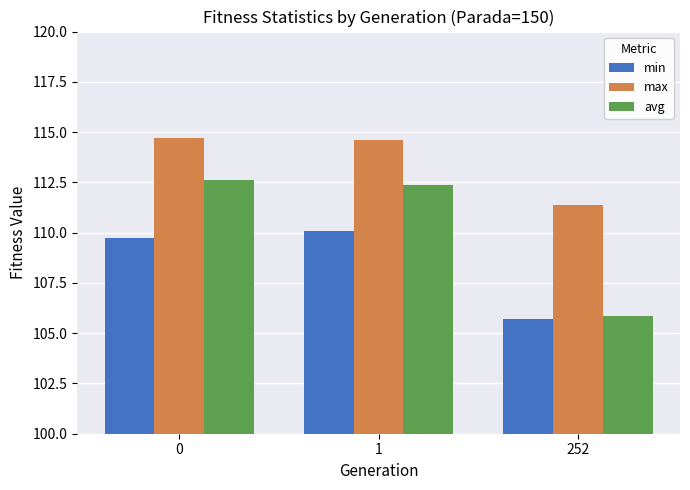

What is the total value across all series at 1?

337.1